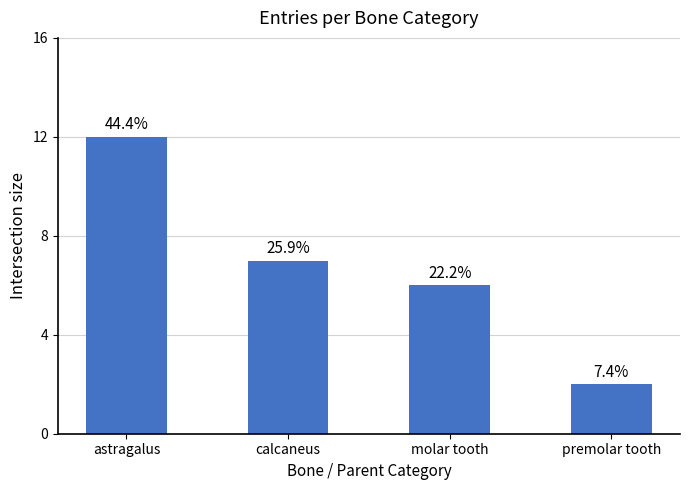

Reading right to left, transcribe all the data shown in this chart.

2	6	7	12